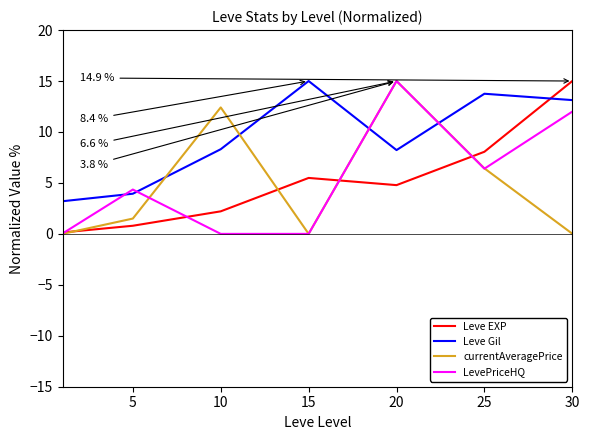

What is the minimum value for Leve Gil?

3.2